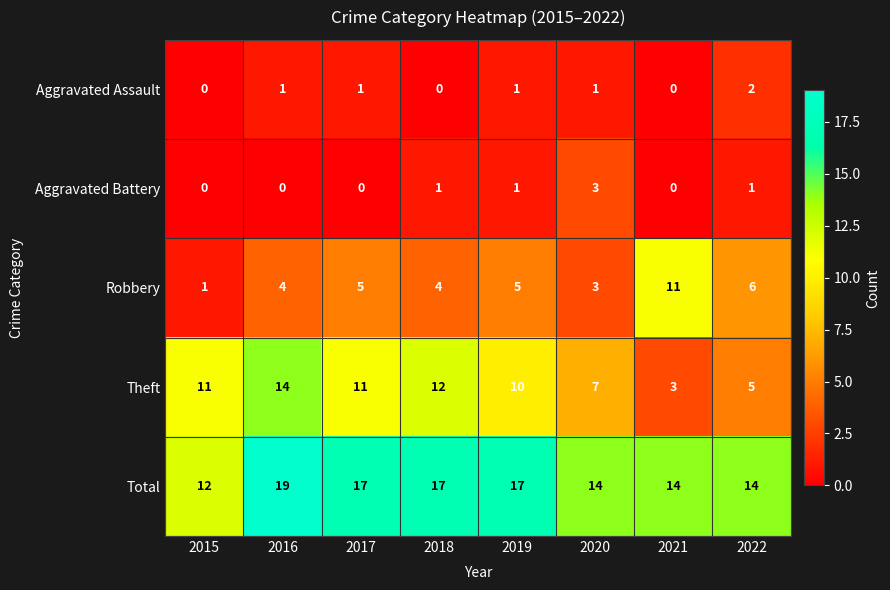

Which series has the largest total across all categories?

Total